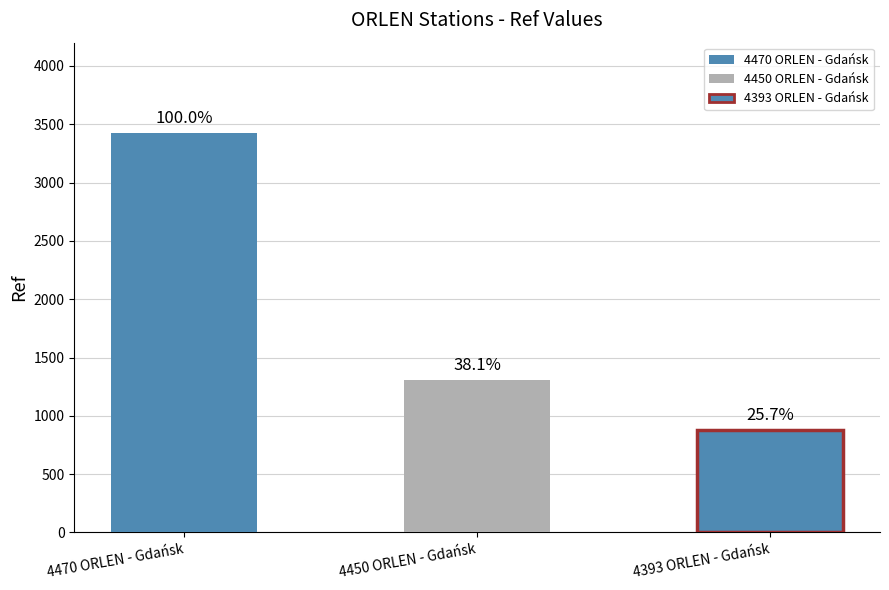

What is the change in value from 4470 ORLEN - Gdańsk to 4393 ORLEN - Gdańsk?

-2543